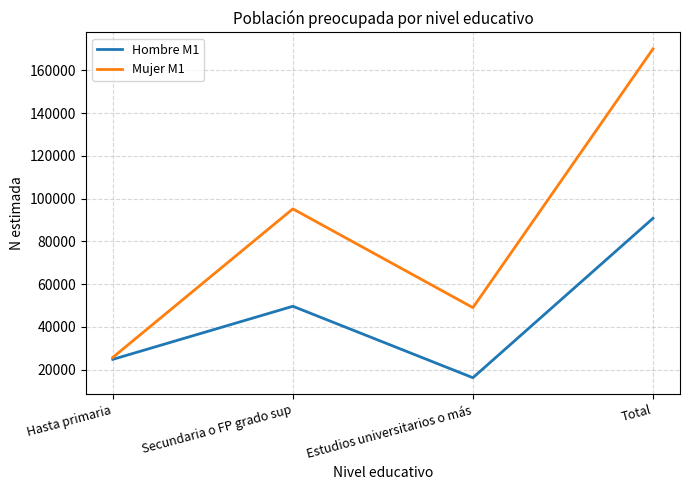

At how many categories does at least one series exceed 55003?

2